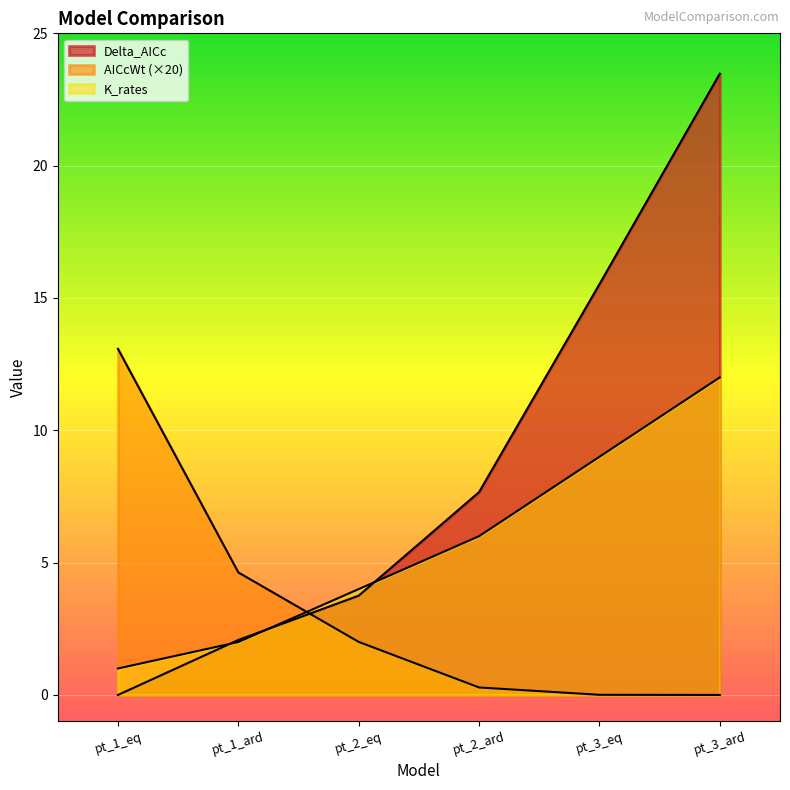

At pt_2_eq, list the series in order from smallest to largest.

AICcWt, Delta_AICc, K_rates